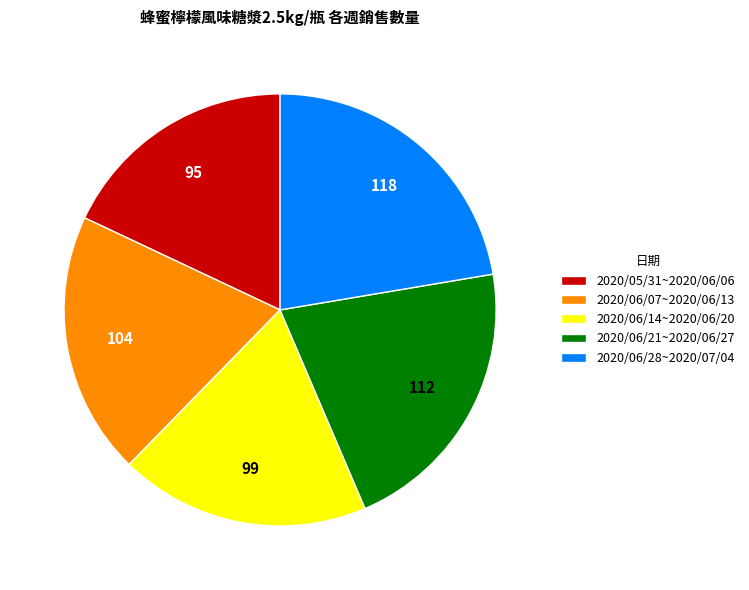

Does 2020/05/31~2020/06/06 represent more than half of the total?

No